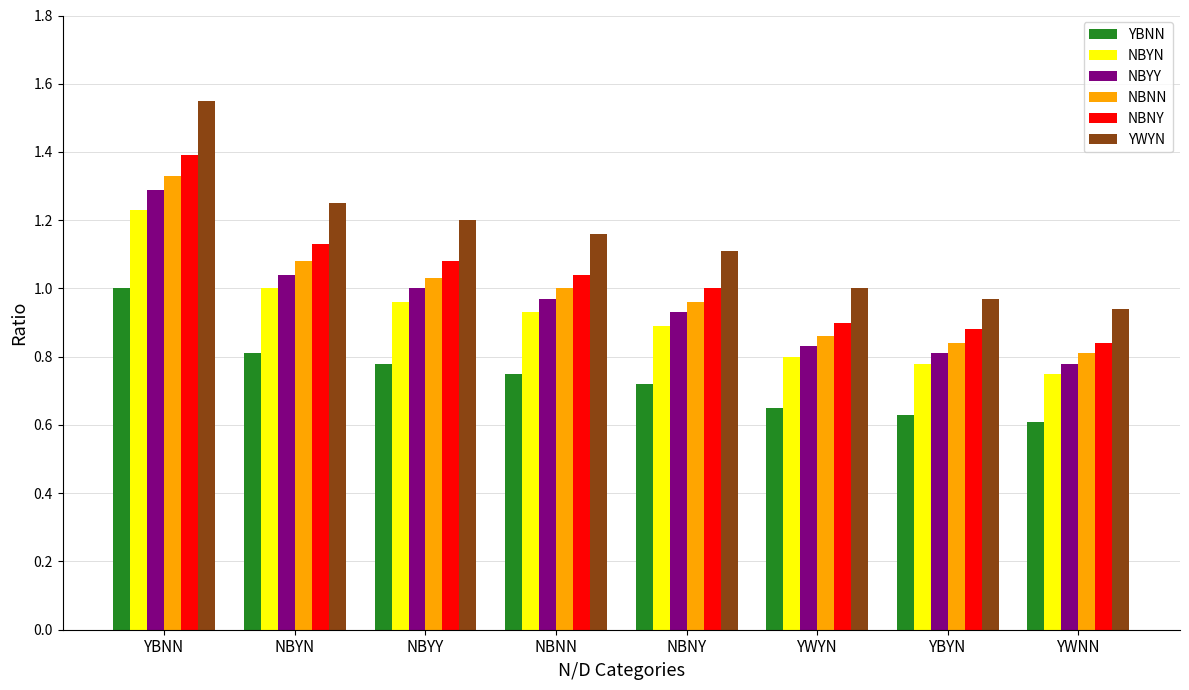

Which series has the largest range (max minus min)?

YWYN